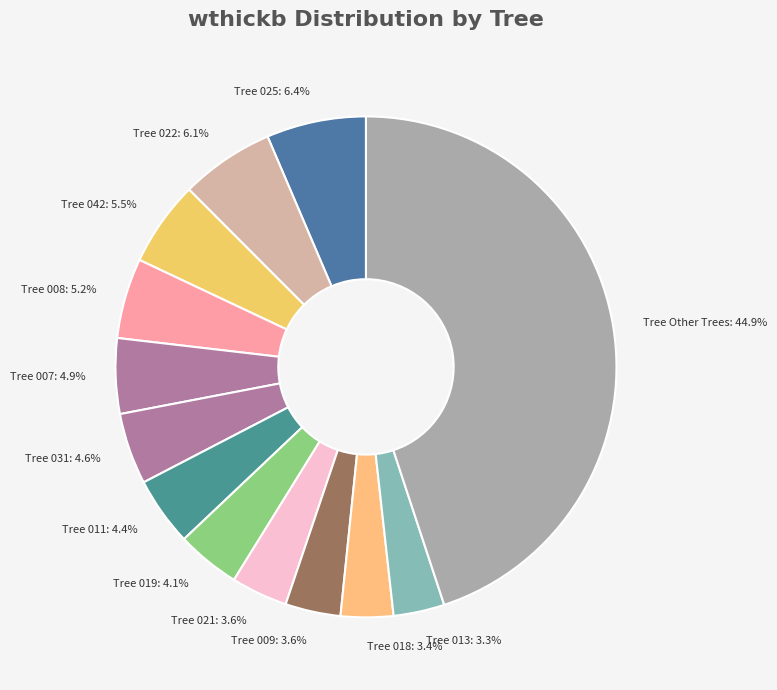

Do Tree 042: 5.5% and Tree 018: 3.4% together represent more than half of the pie?

No